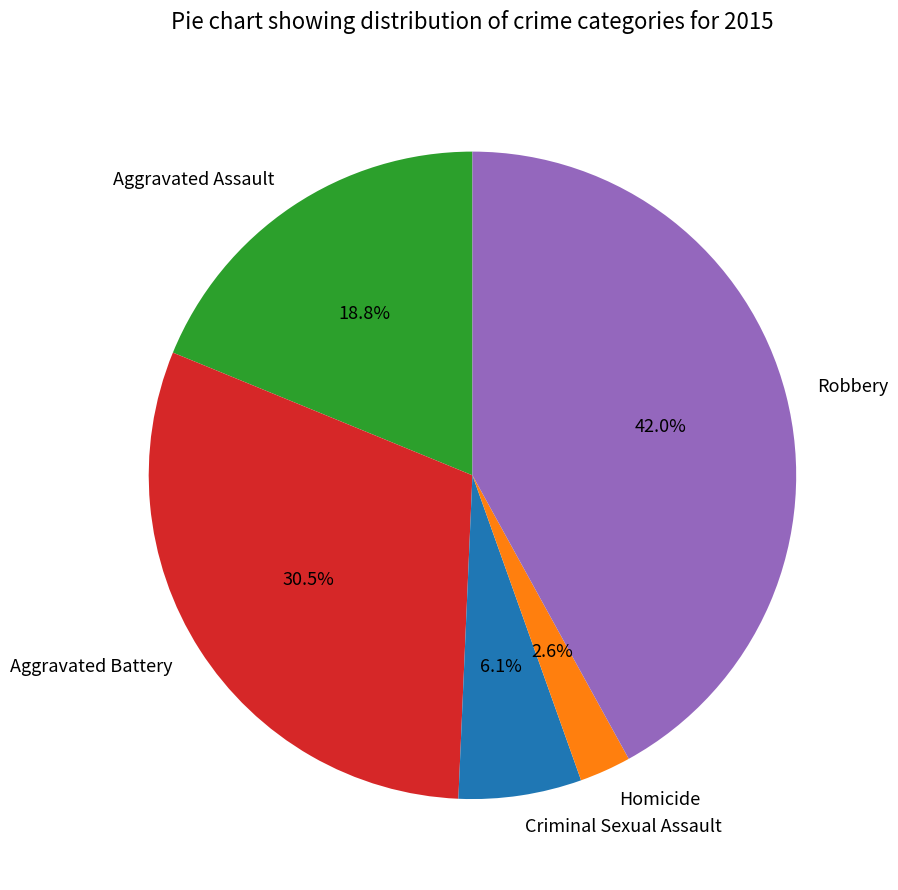

How many slices are in this pie chart?

5